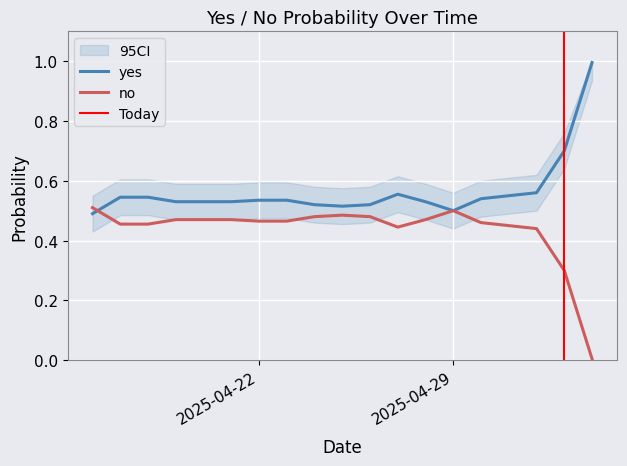

True or false: no has a value of 0.5 at 2025-04-21.

True